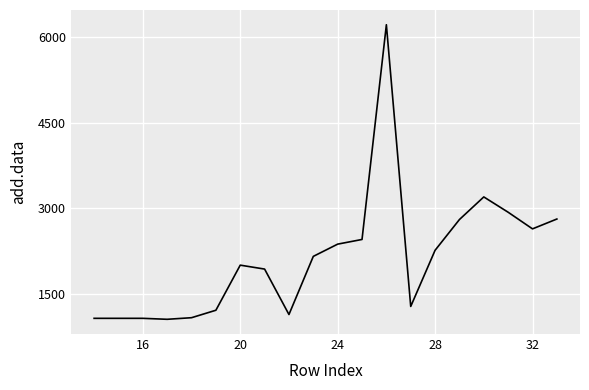

Does the chart display data point markers on the line(s)?

No